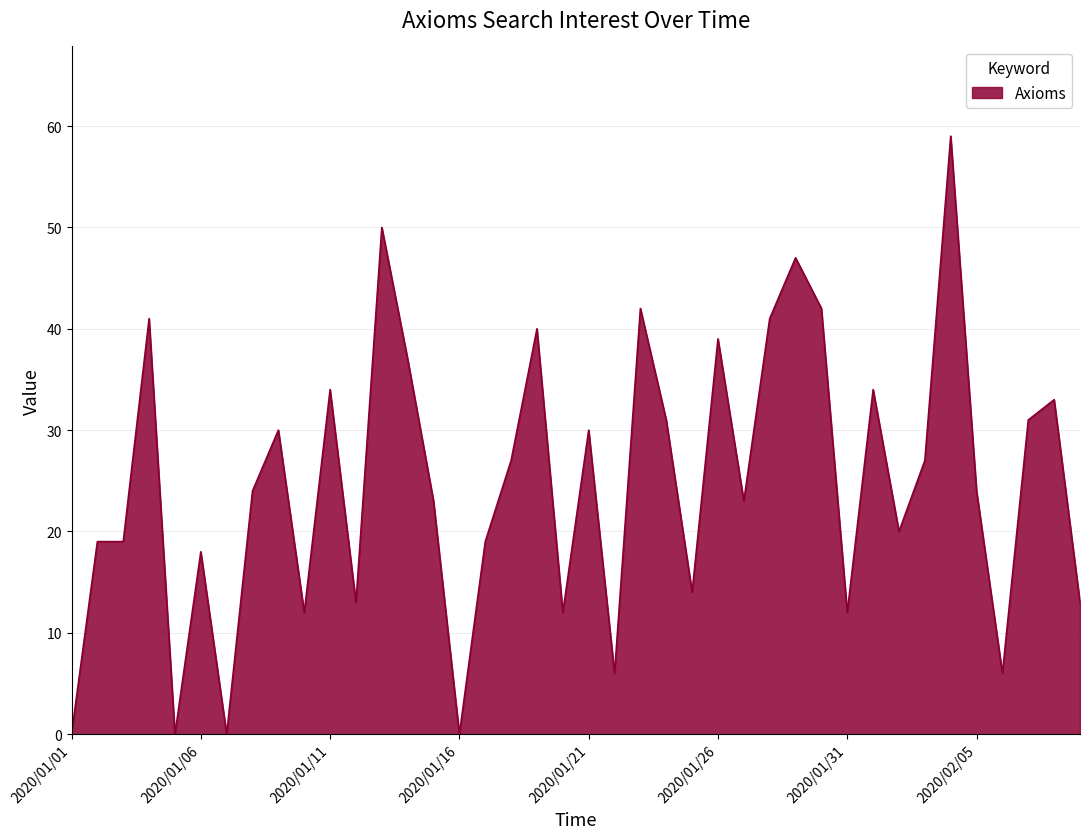

What is the maximum value shown in the chart?

59